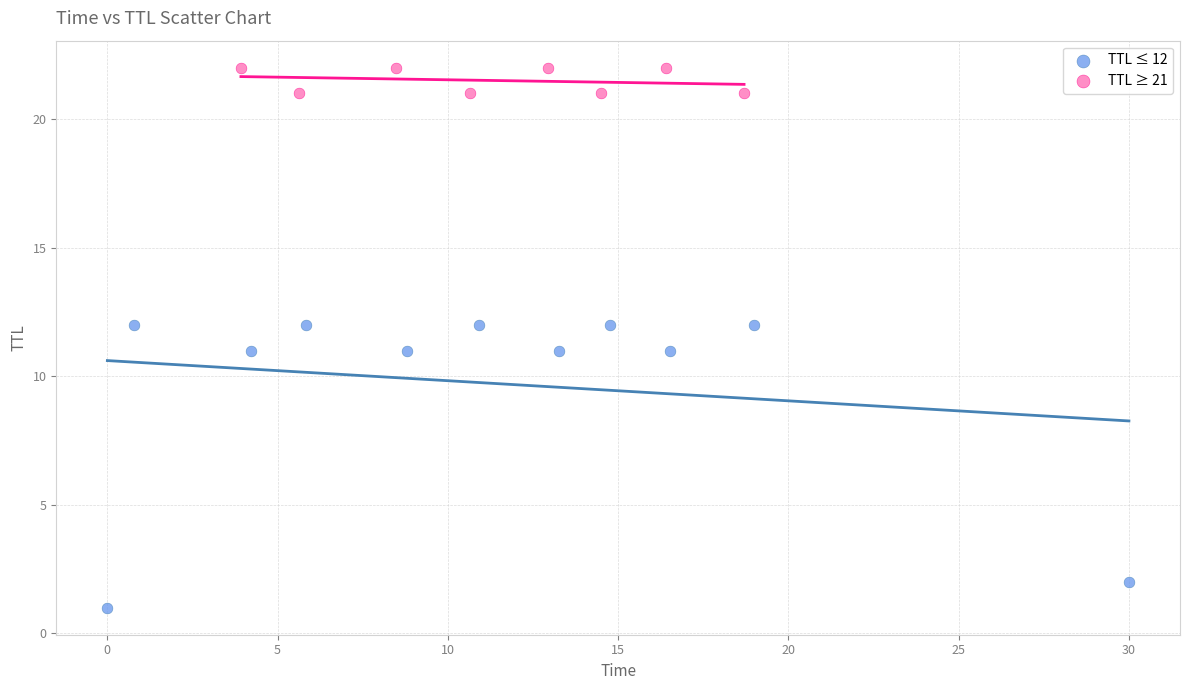

Which series reaches the maximum Y coordinate?

TTL ≥ 21